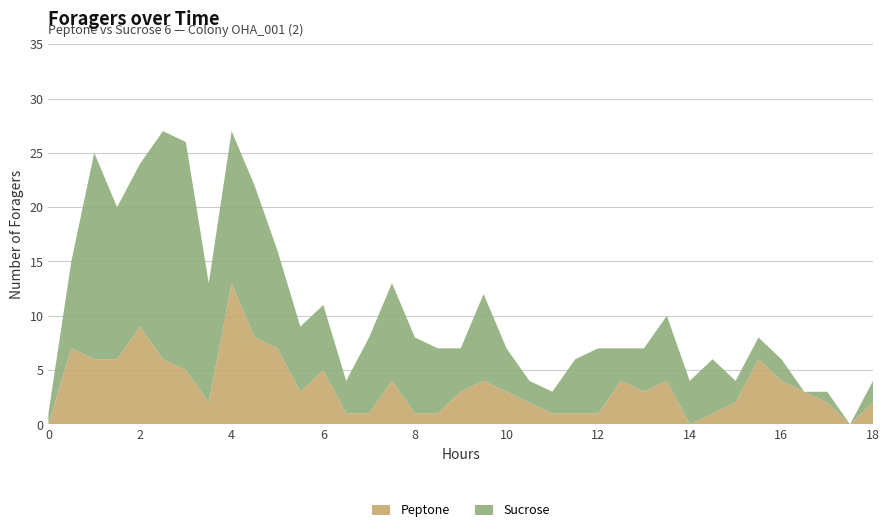

Reading left to right, list all the values displayed in this chart.

Peptone: 0	7	6	6	9	6	5	2	13	8	7	3	5	1	1	4	1	1	3	4	3	2	1	1	1	4	3	4	0	1	2	6	4	3	2	0	2
Sucrose: 1	8	19	14	15	21	21	11	14	14	9	6	6	3	7	9	7	6	4	8	4	2	2	5	6	3	4	6	4	5	2	2	2	0	1	0	2